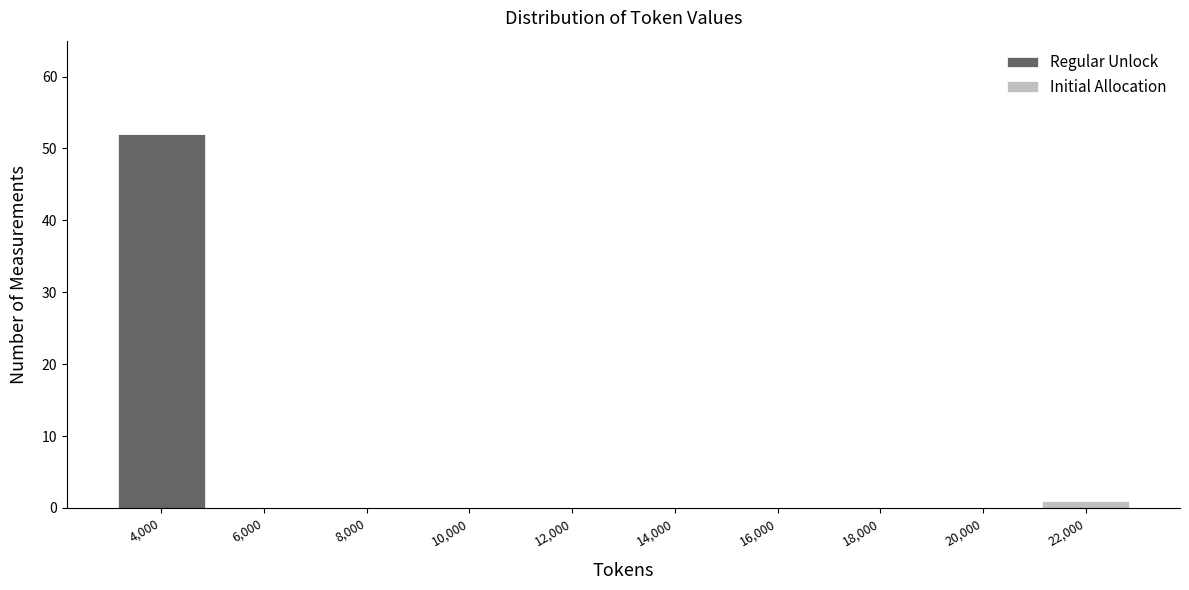

Reading left to right, list the values for the Regular Unlock series.

4,000=52	6,000=0	8,000=0	10,000=0	12,000=0	14,000=0	16,000=0	18,000=0	20,000=0	22,000=0